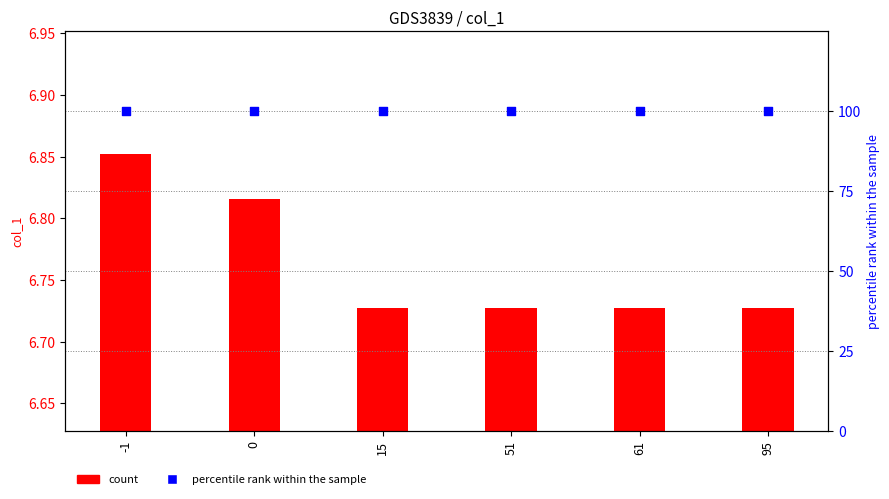

At which category is the sum across all series the highest?

-1